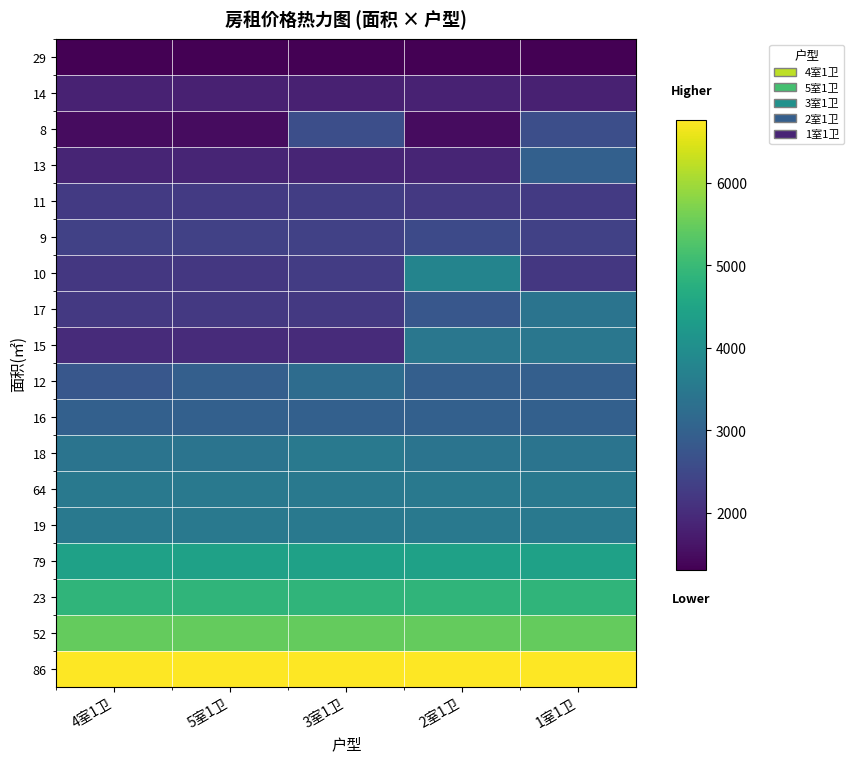

At which category is the sum across all series the highest?

1室1卫